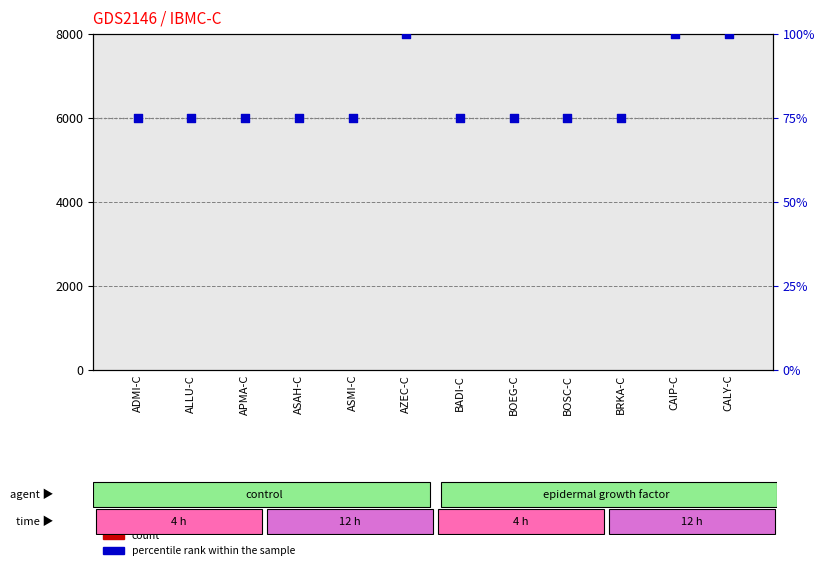

Which series has the largest Y range (max minus min)?

percentile rank within the sample